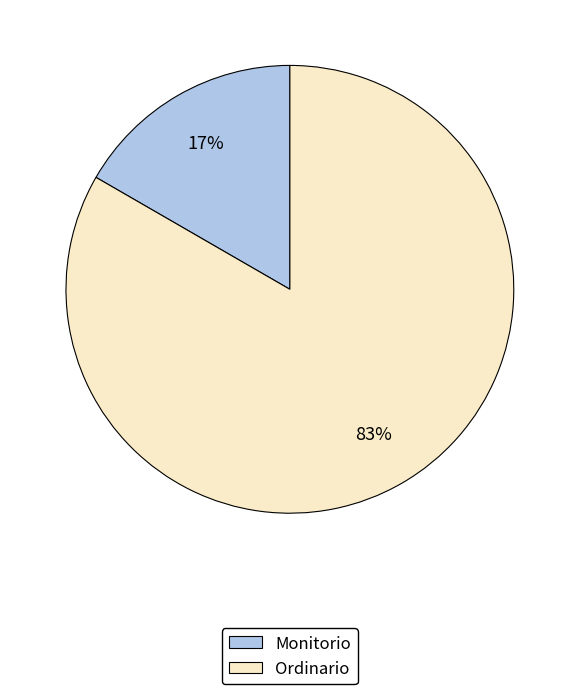

Between Monitorio and Ordinario, which is larger?

Ordinario